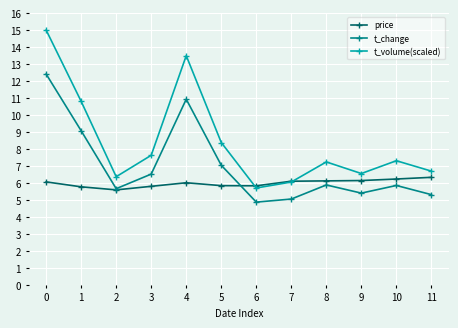

What is the value of the t_volume(scaled) point at the 9th from the left?

7.2